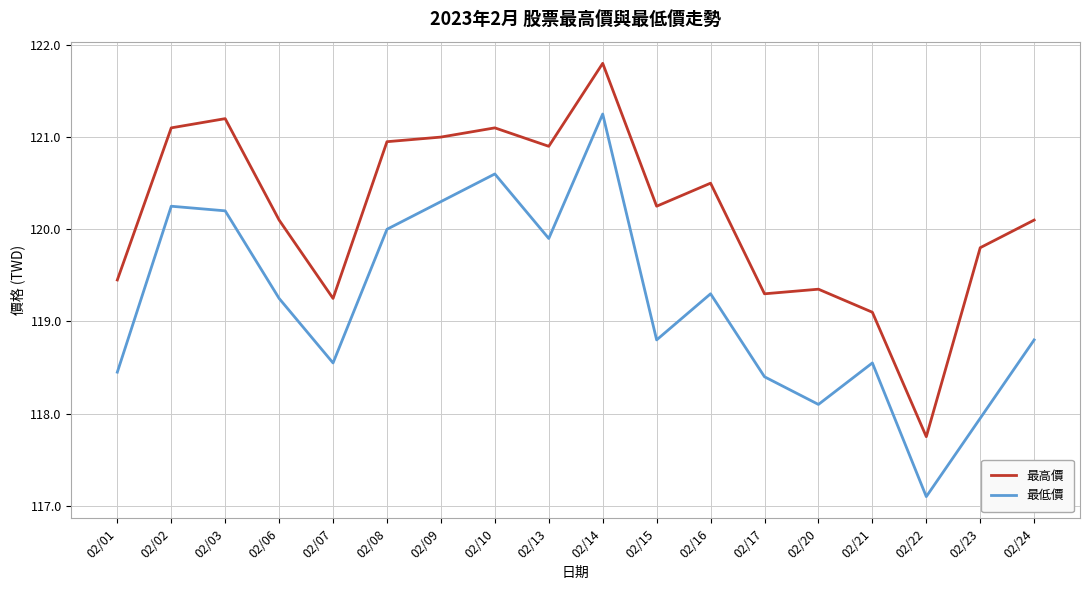

Which category has the lowest value across all series?

02/22